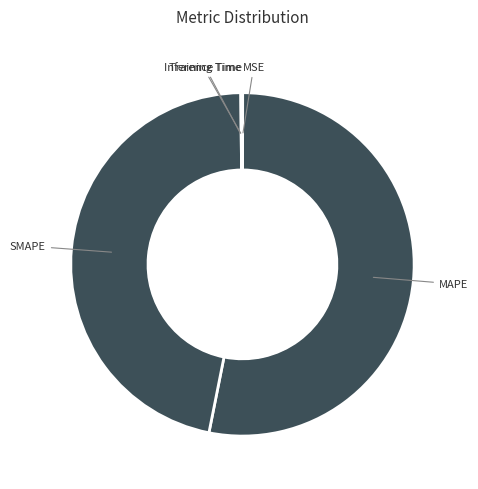

Is the sum of SMAPE and MAPE greater than half?

Yes